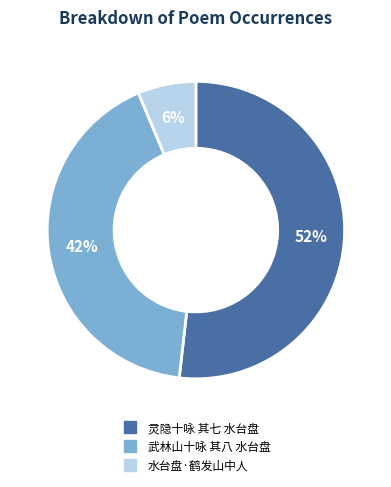

Do 水台盘·鹤发山中人 and 武林山十咏 其八 水台盘 together represent more than half of the pie?

No